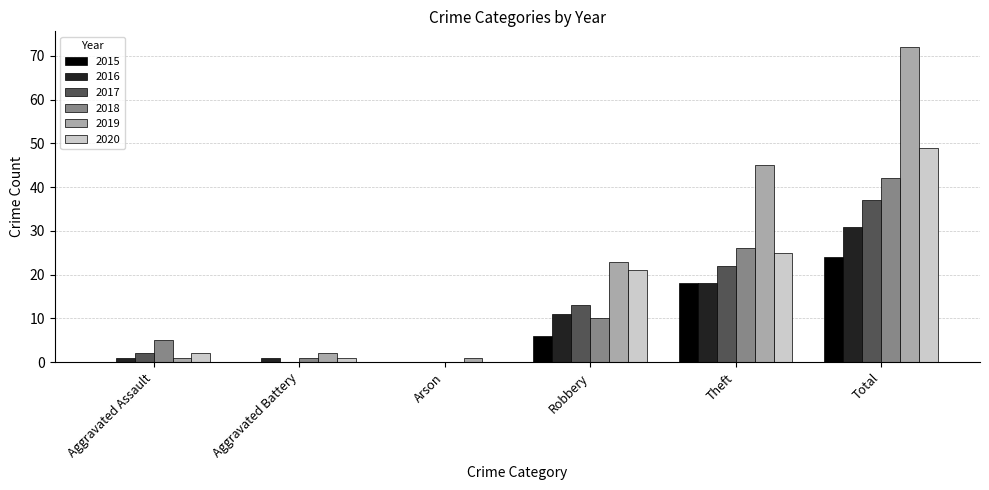

How many categories are shown in the chart?

6